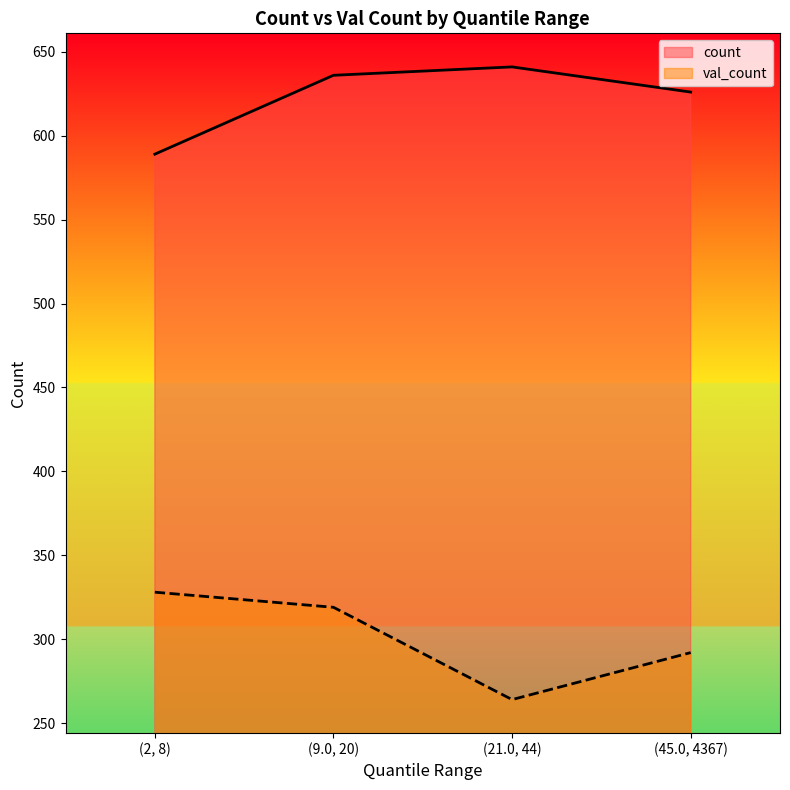

What is the minimum value shown in the chart?

264